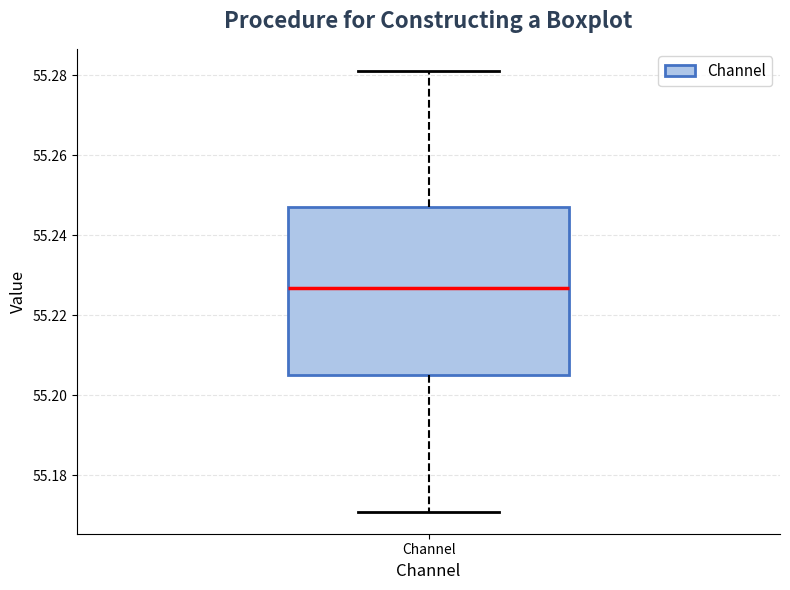

Read this box plot against the y-axis: the position of the median line, the range covered by the box, and the ends of both whiskers. The values are not printed on the chart, so give them approximately, as read against the axis.

median 55.226, box 55.206 to 55.246, whiskers 55.170 to 55.282